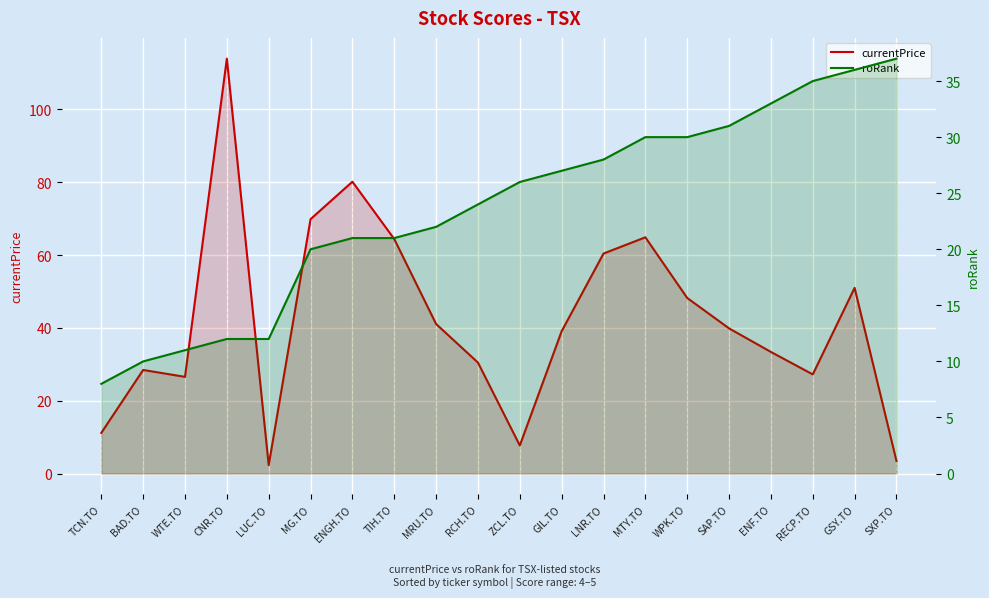

What is the maximum value for roRank?

37.0